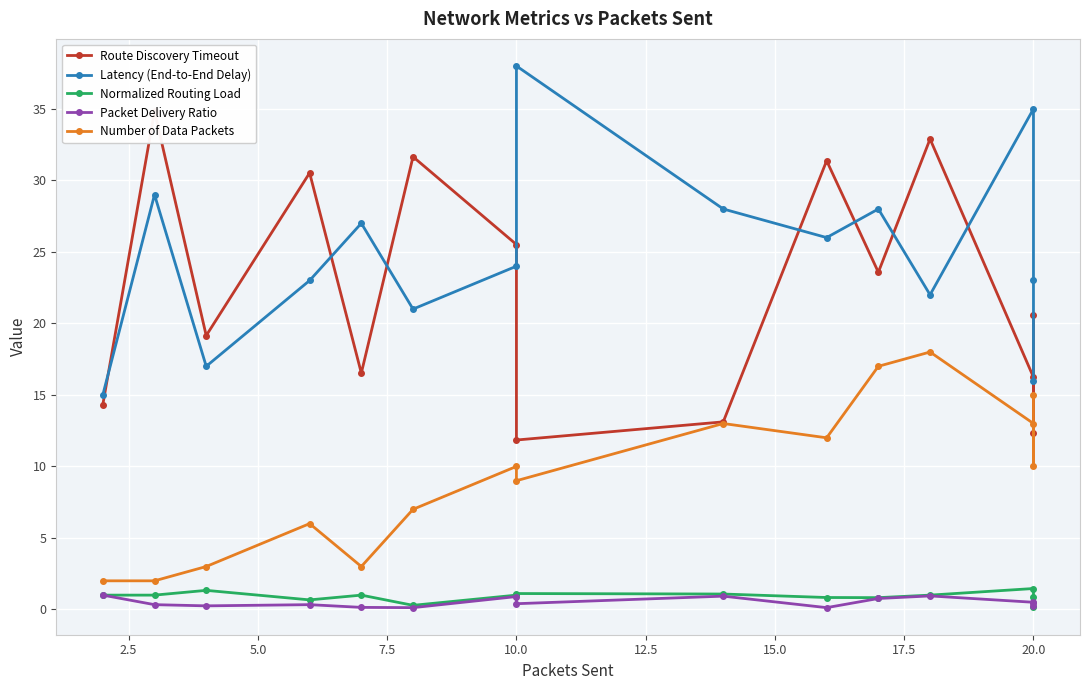

How many interior local valleys does the Number of Data Packets series have?

4